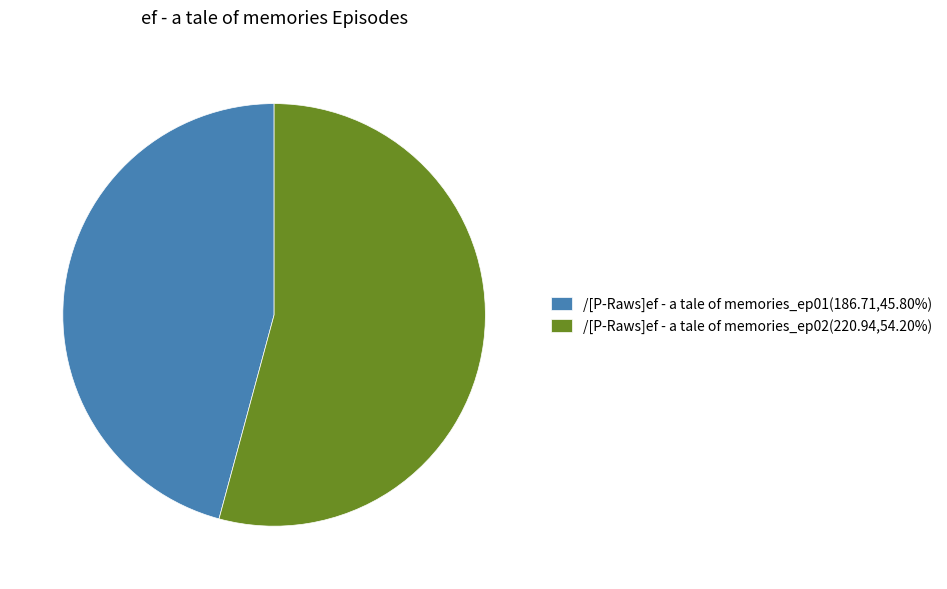

Is the sum of /[P-Raws]ef - a tale of memories_ep02(220.94,54.20%) and /[P-Raws]ef - a tale of memories_ep01(186.71,45.80%) greater than half?

Yes